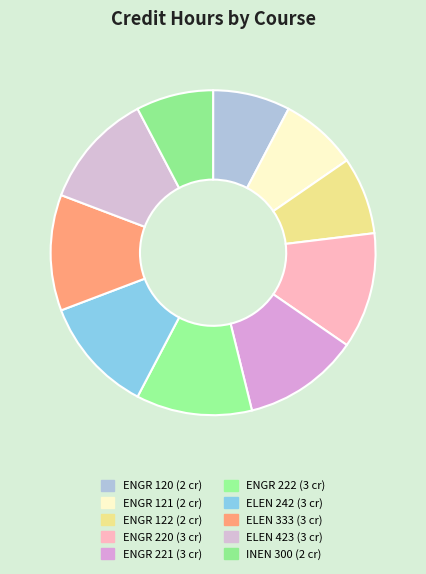

Does ENGR 120 account for over 50% of the chart?

No